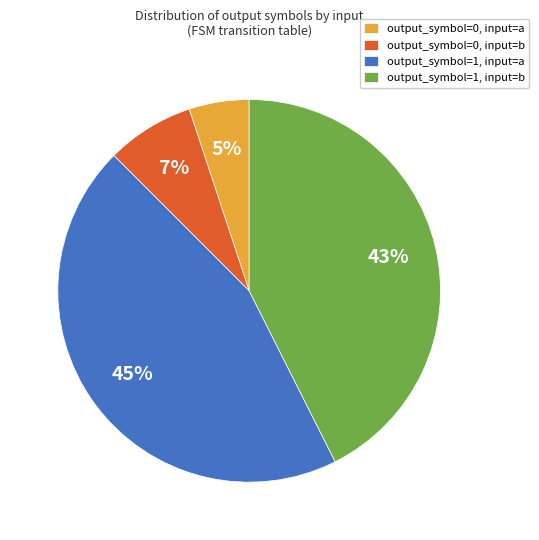

True or false: output_symbol=1, input=a accounts for 59% of the total.

False